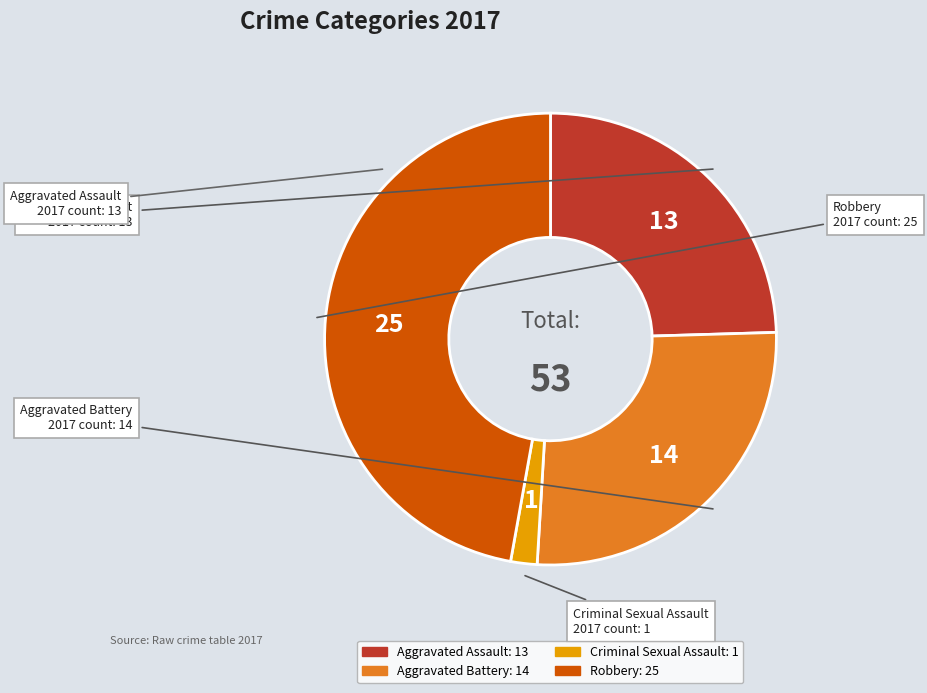

Approximately how many times larger is the value at Robbery compared to Aggravated Battery?

1.8